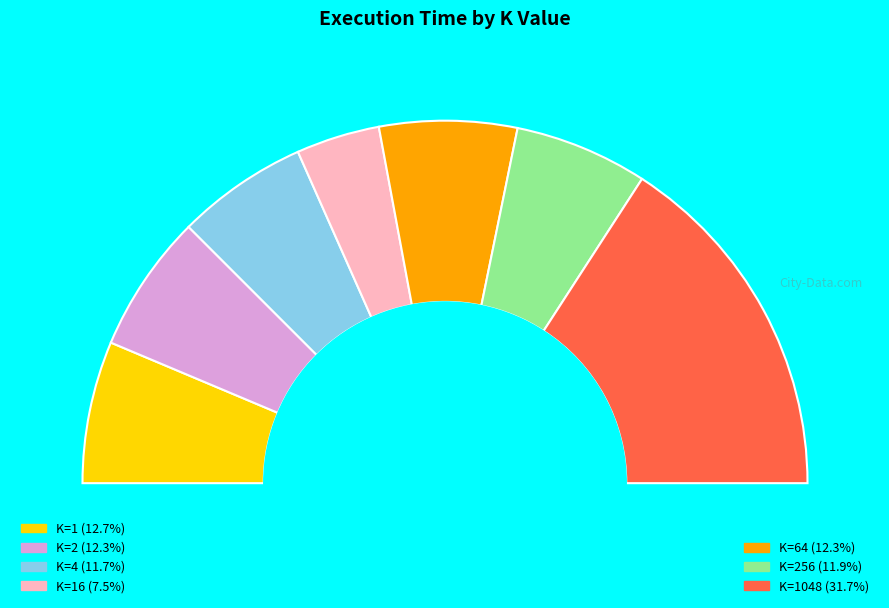

Count the number of slices in the pie.

7